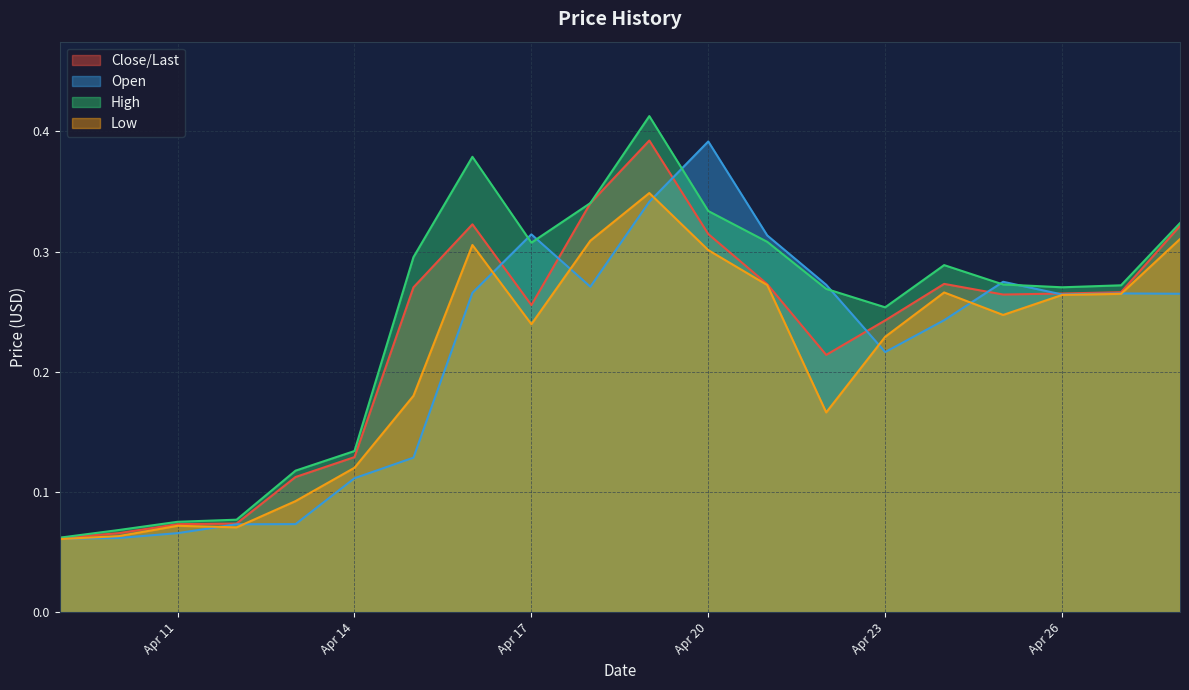

Which series has the largest total across all categories?

High